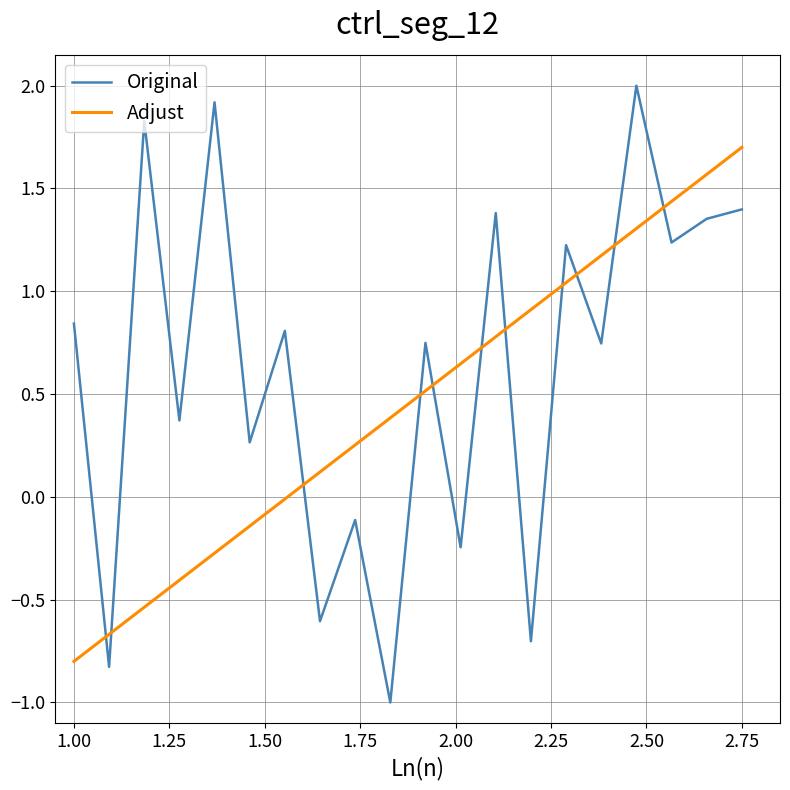

Which series ends up on top after the final intersection of Adjust and Original?

Adjust